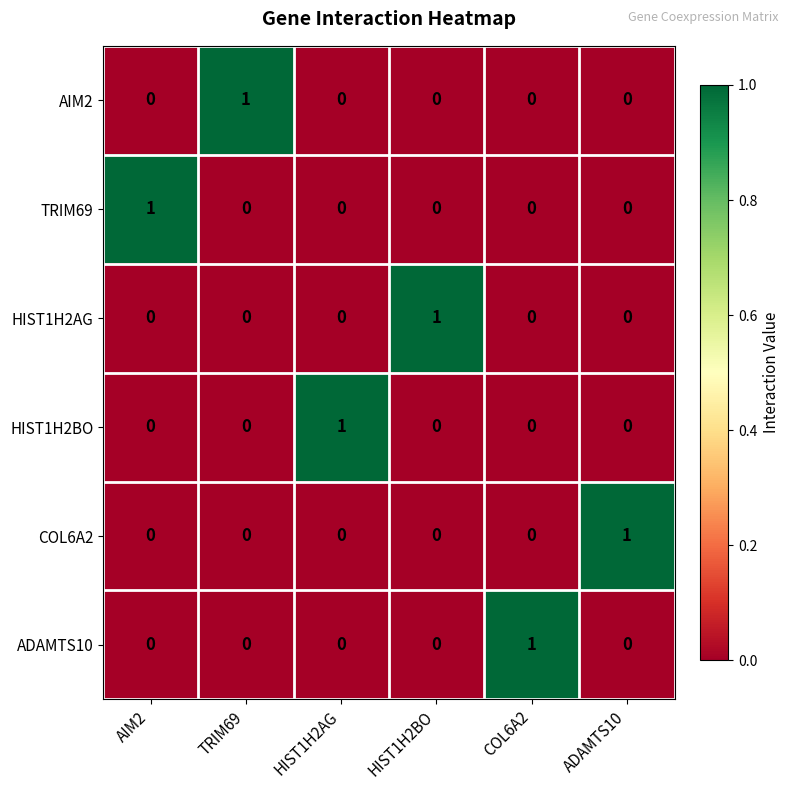

What is the total value across all series at COL6A2?

1